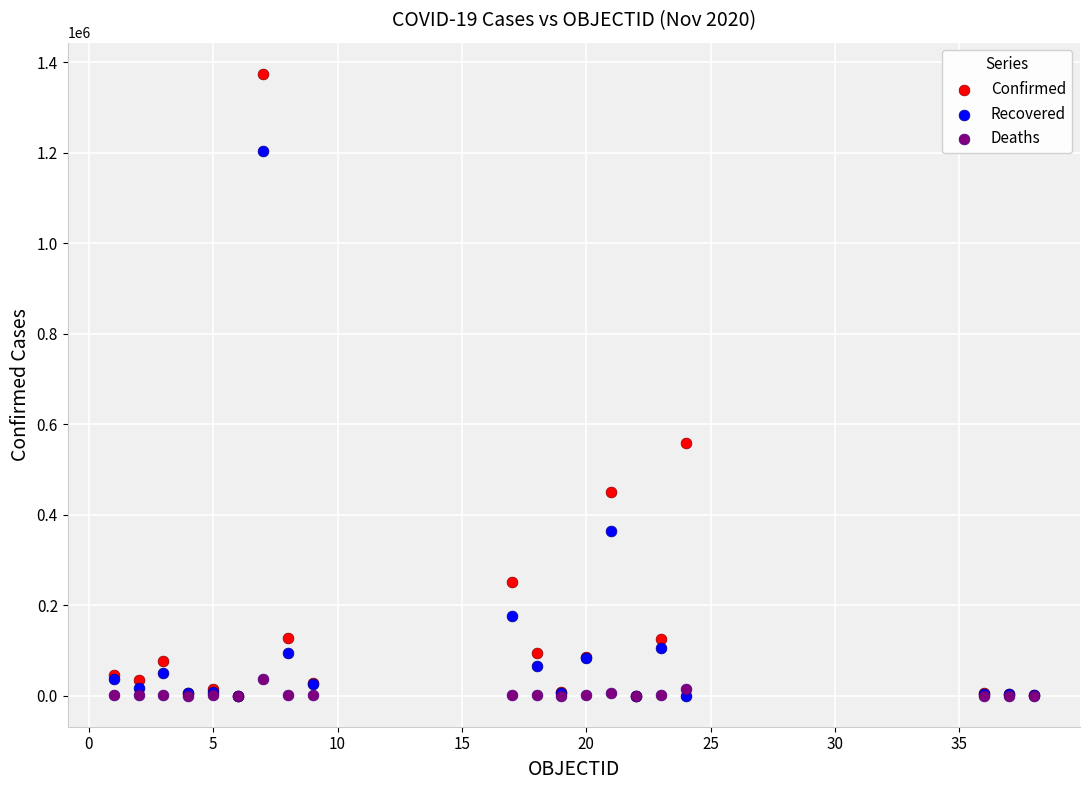

Across all series, what Y value is closest to 687315?

558779